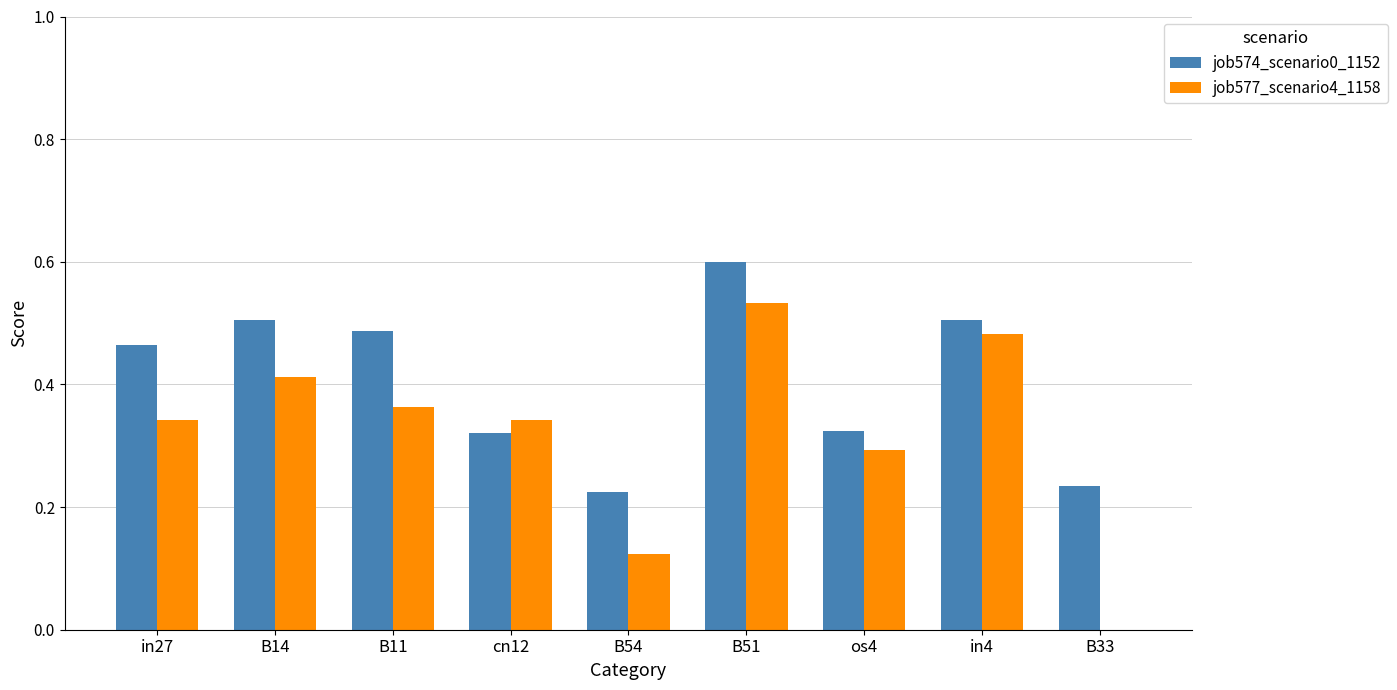

What is the maximum value shown in the chart?

0.6